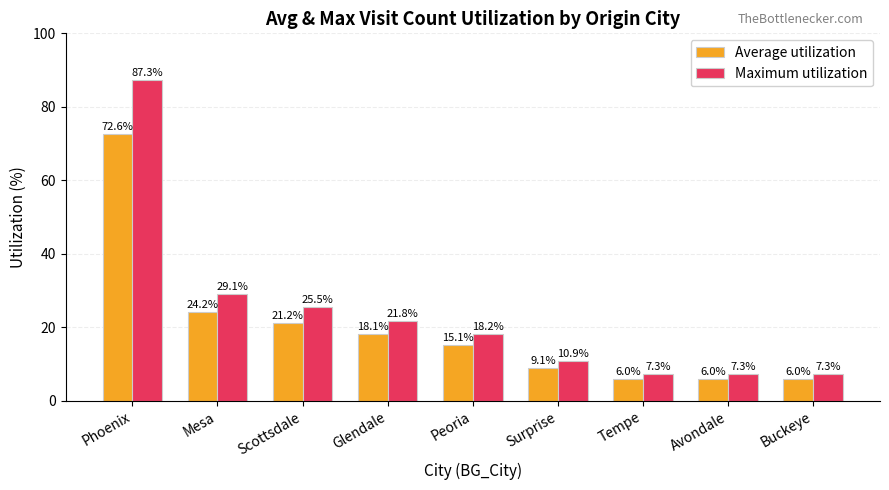

Which series has the widest spread of values?

Maximum utilization